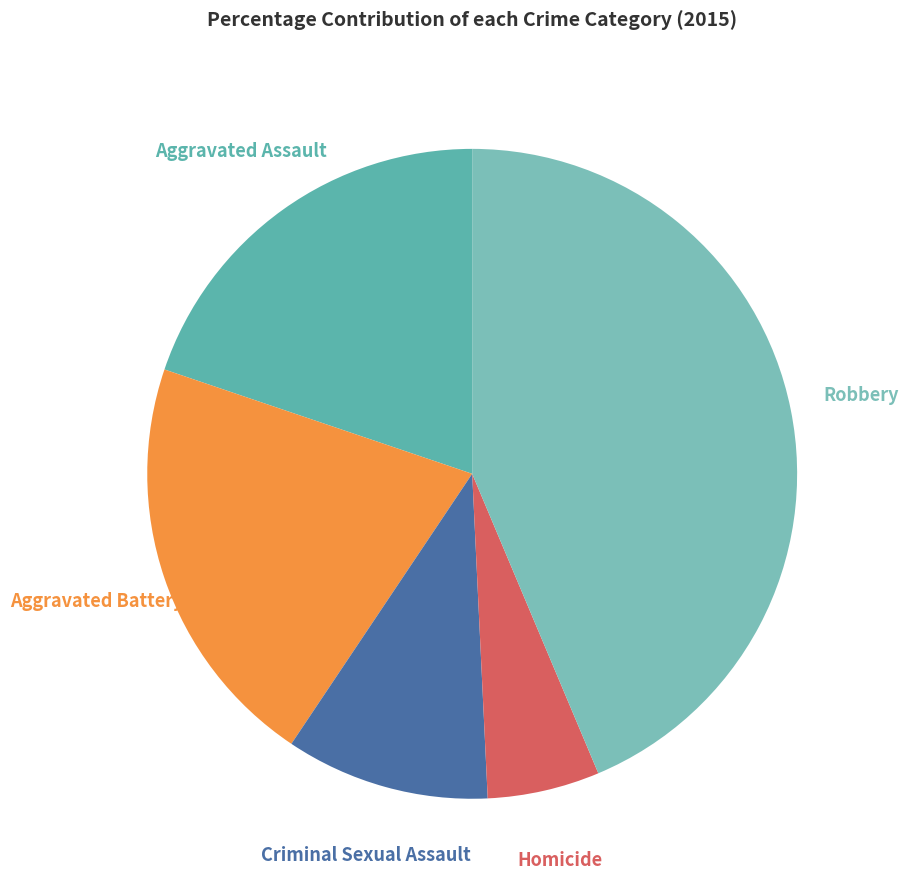

How many slices are in this pie chart?

5